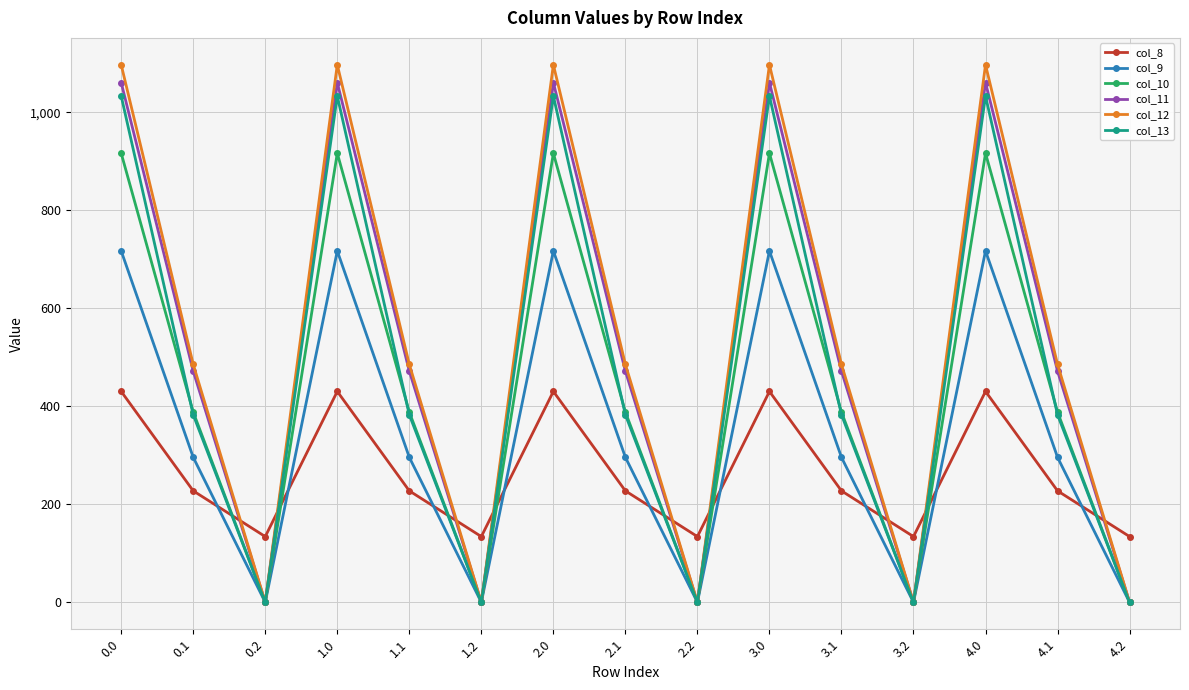

List the series in order of their peak value, lowest first.

col_8, col_9, col_10, col_13, col_11, col_12